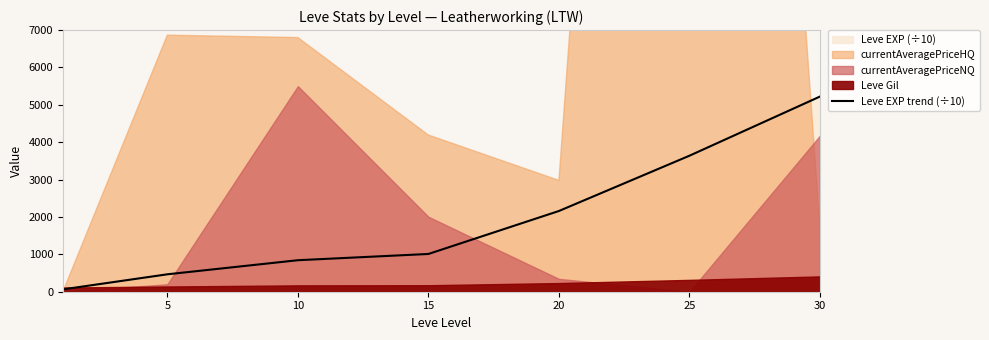

The value at 30 is 7993. True or false?

False